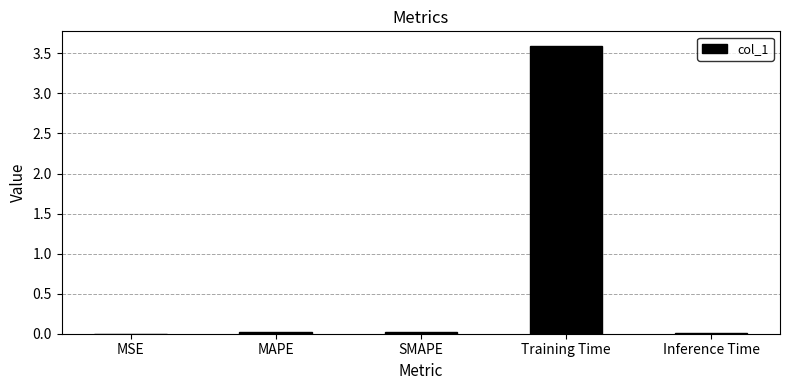

What is the maximum value shown in the chart?

3.6